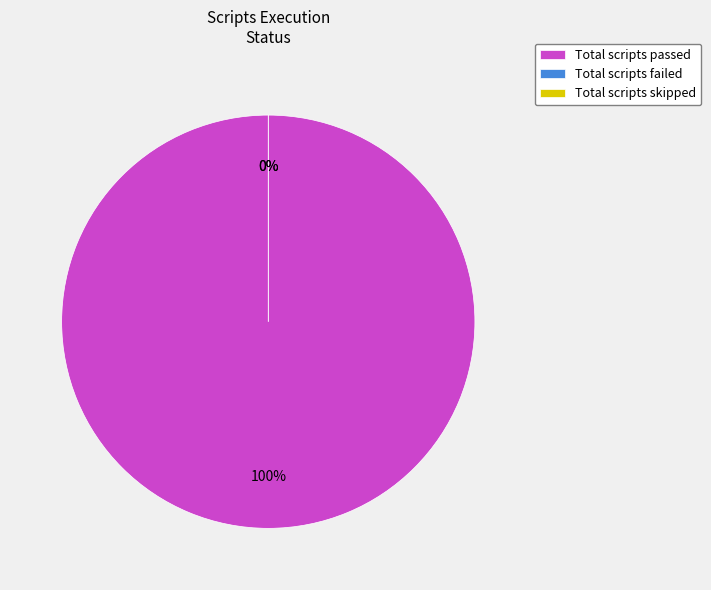

What is the largest slice in the pie chart?

Total scripts passed